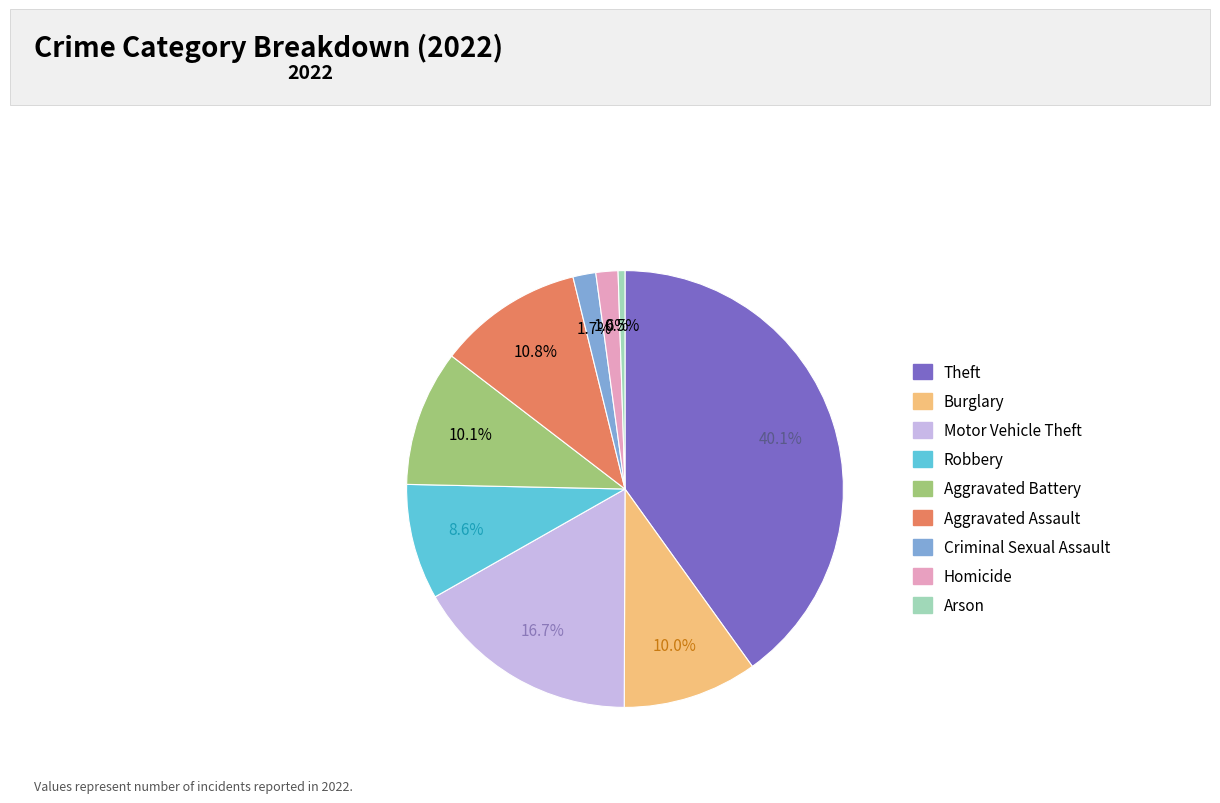

Approximately how many times larger is the value at Arson compared to Burglary?

0.1